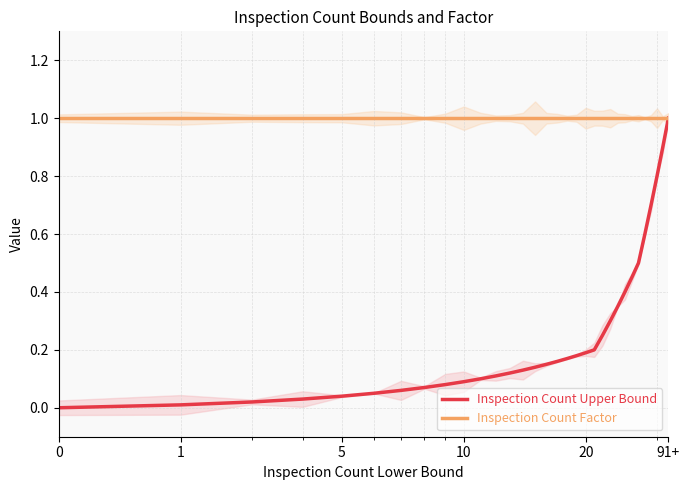

True or false: Inspection Count Factor and Inspection Count Upper Bound intersect in this chart.

False